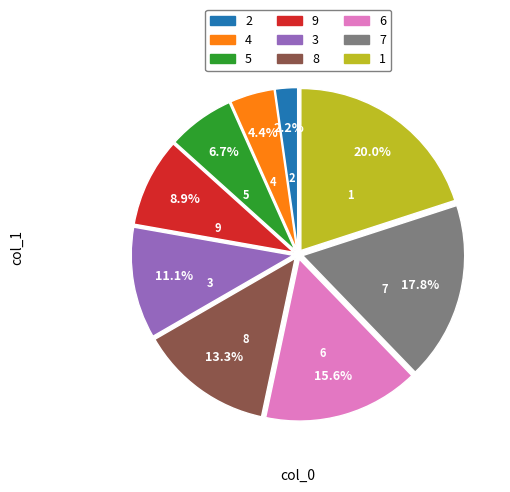

Which slice is the largest?

1